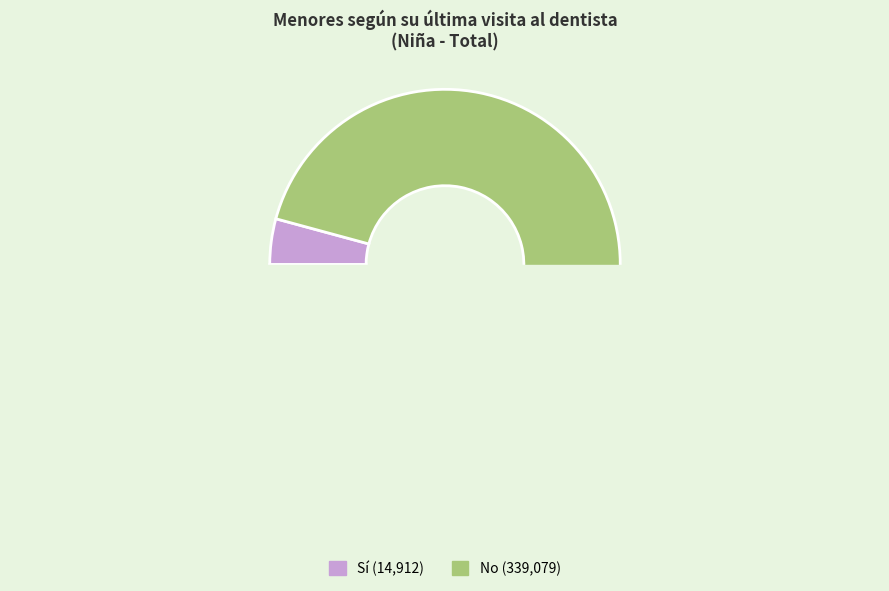

Which slice is the smallest?

Sí